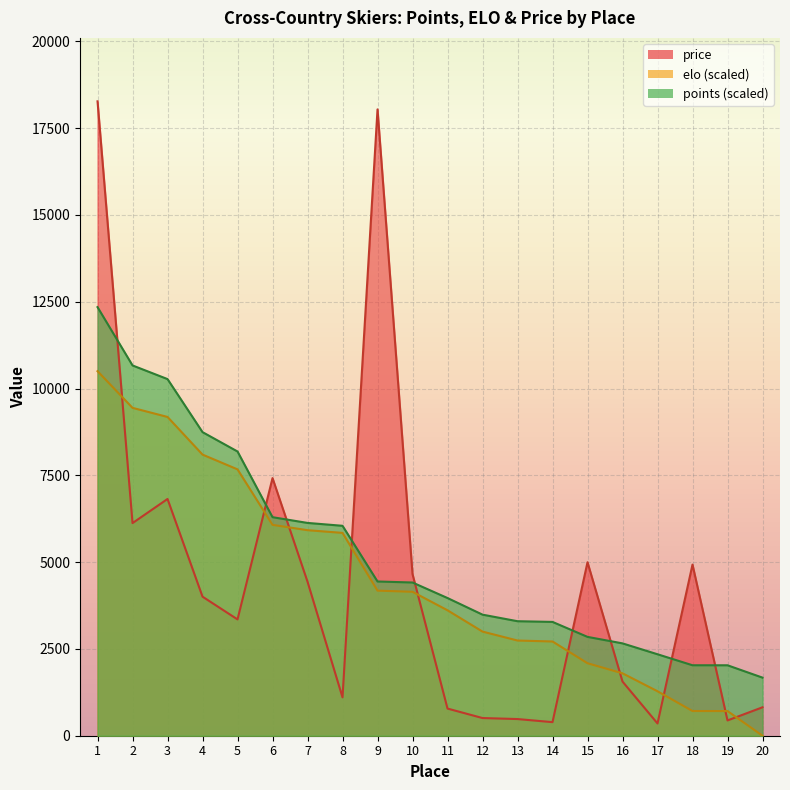

True or false: points has more than 1 points higher than both neighbors.

False